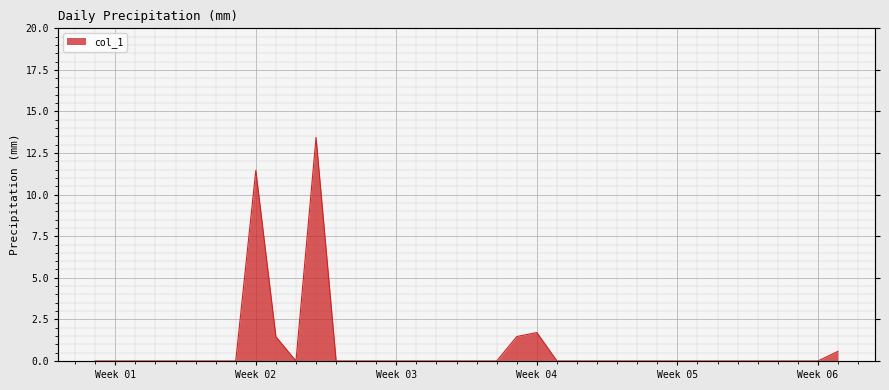

List the labels in order of value, smallest first.

2023-01-01, 2023-01-02, 2023-01-03, 2023-01-04, 2023-01-05, 2023-01-06, 2023-01-07, 2023-01-08, 2023-01-11, 2023-01-13, 2023-01-14, 2023-01-15, 2023-01-16, 2023-01-17, 2023-01-18, 2023-01-19, 2023-01-20, 2023-01-21, 2023-01-24, 2023-01-25, 2023-01-26, 2023-01-27, 2023-01-28, 2023-01-29, 2023-01-30, 2023-01-31, 2023-02-01, 2023-02-02, 2023-02-03, 2023-02-04, 2023-02-05, 2023-02-06, 2023-02-07, 2023-01-10, 2023-01-22, 2023-01-23, 2023-01-09, 2023-01-12